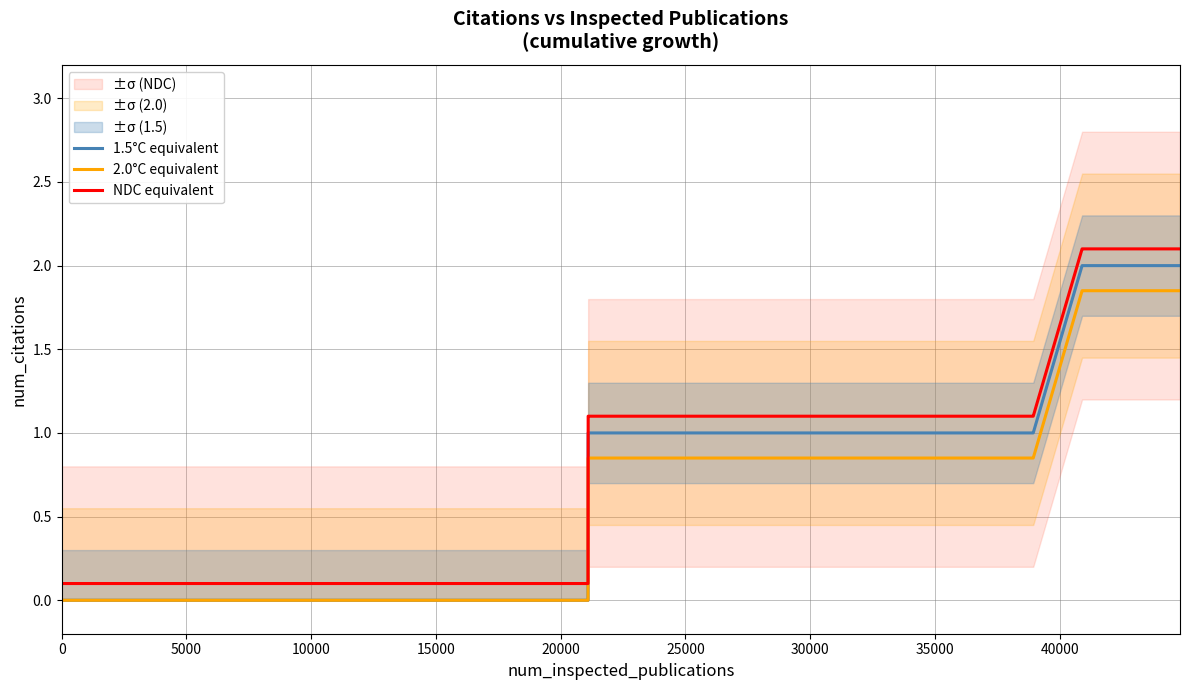

Is this an area chart (filled region under the line)?

No